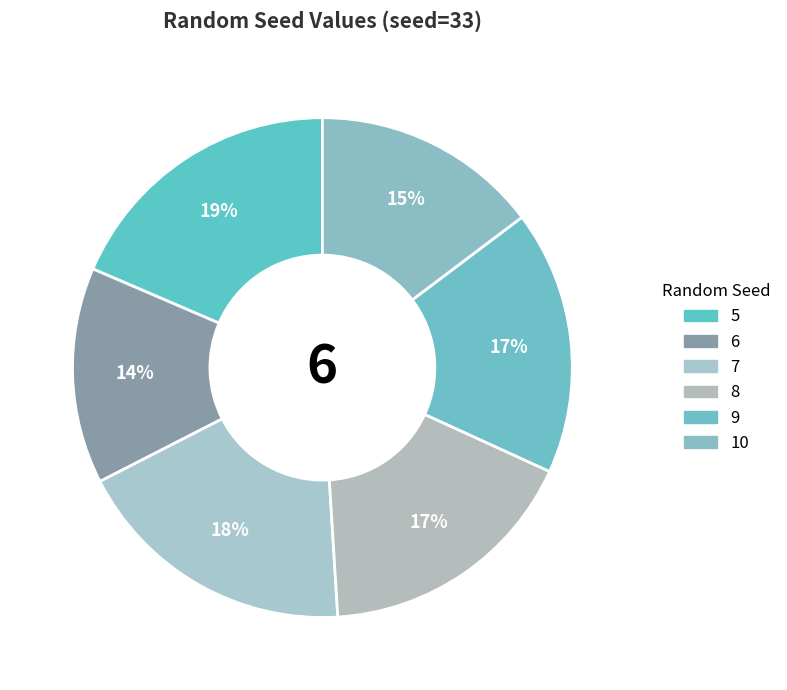

Does 10 represent more than half of the total?

No